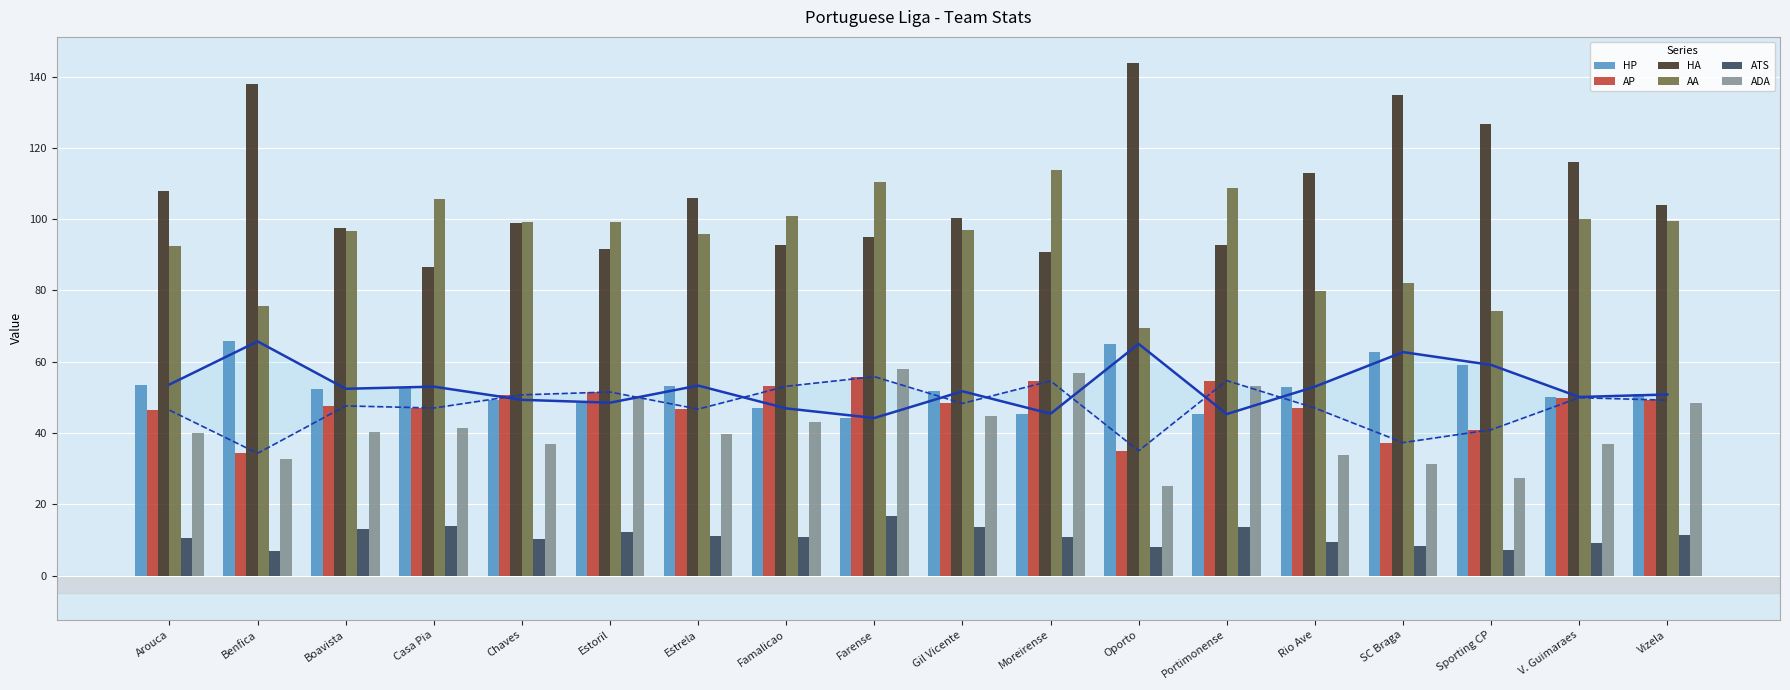

What is the total value across all series at Sporting CP?

335.2